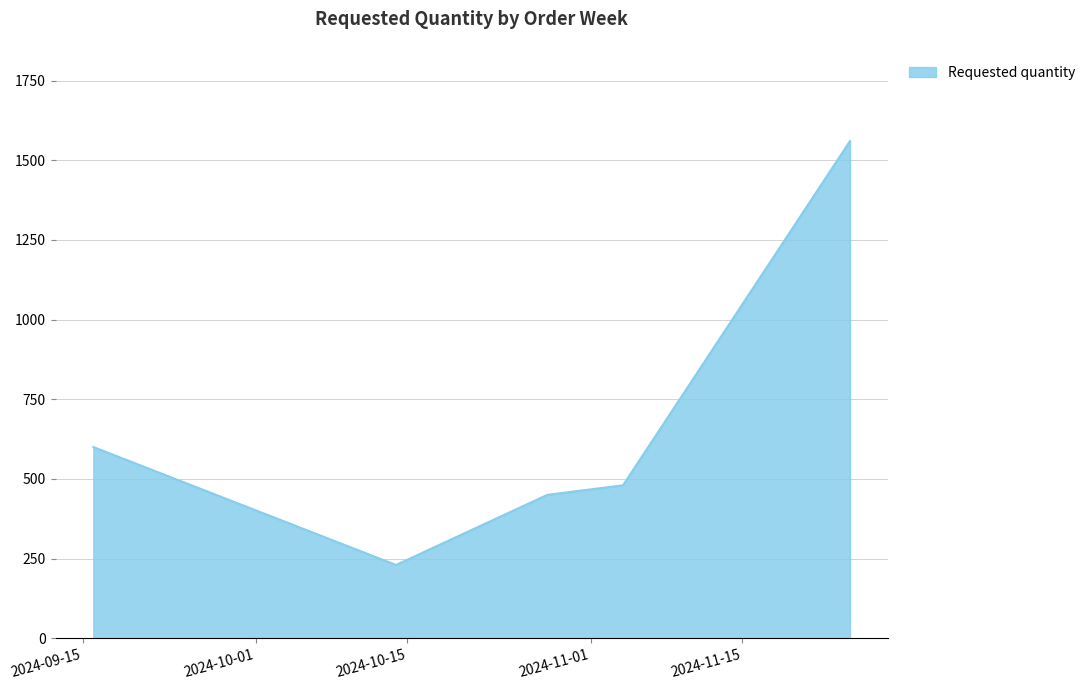

What is the greatest value displayed?

1560